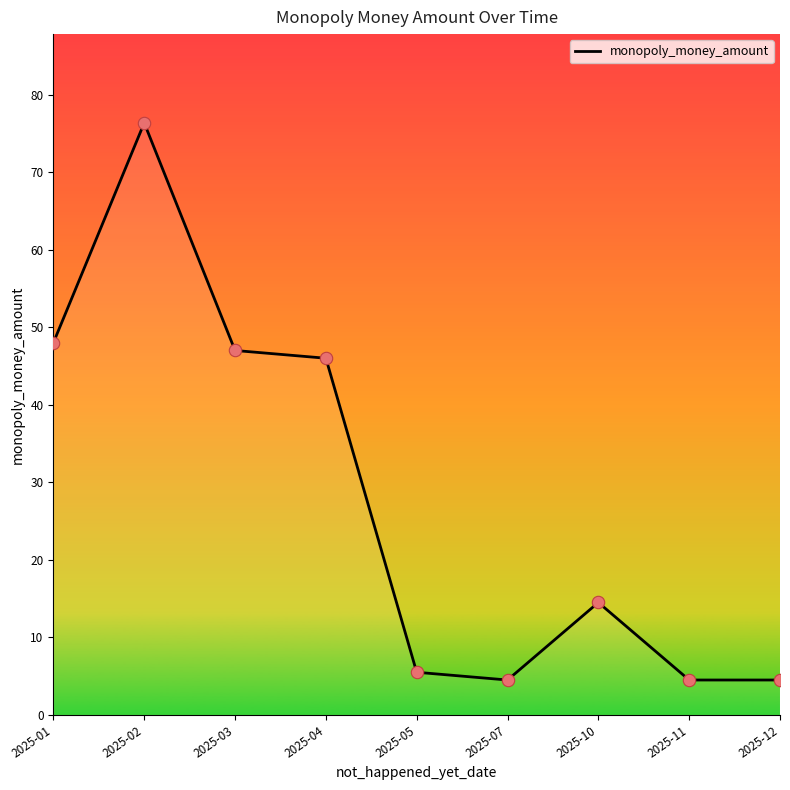

Which has a higher value, 2025-10 or 2025-11?

2025-10